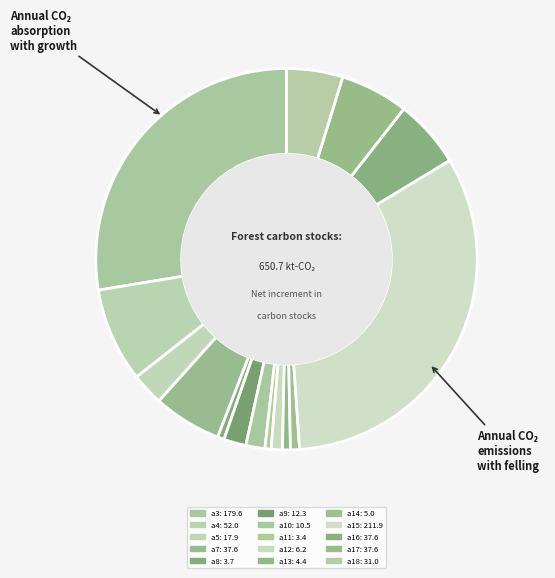

To the nearest percent, what is the difference between the a14 and a18 slice percentages?

4%